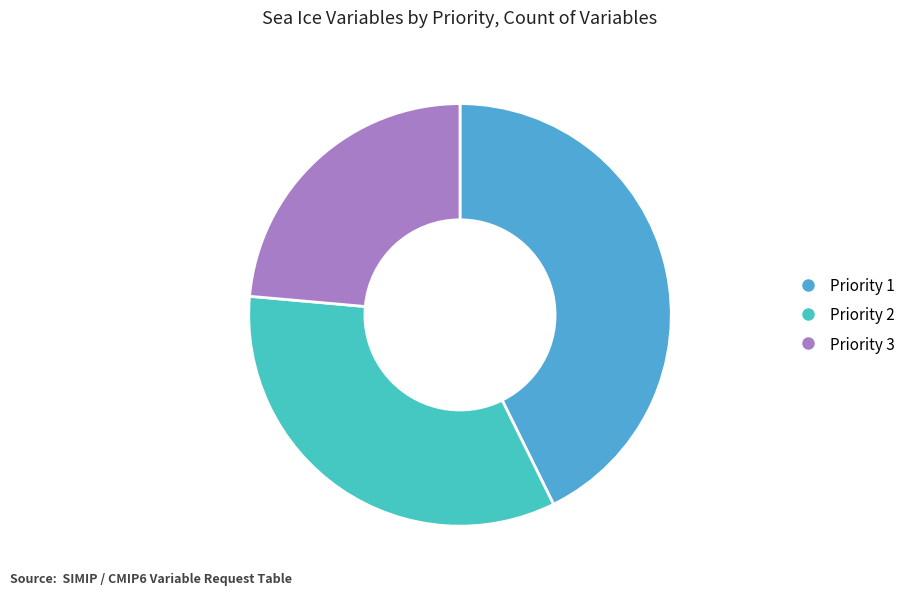

What is the change in value from Priority 1 to Priority 3?

-17